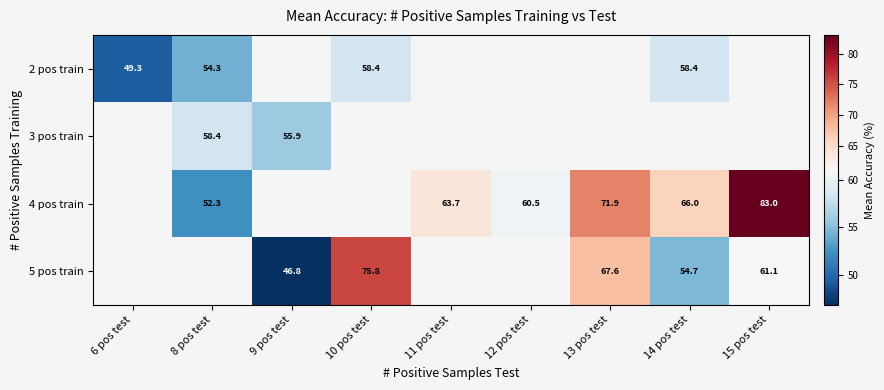

Between 8 pos test and 12 pos test, which is larger?

12 pos test